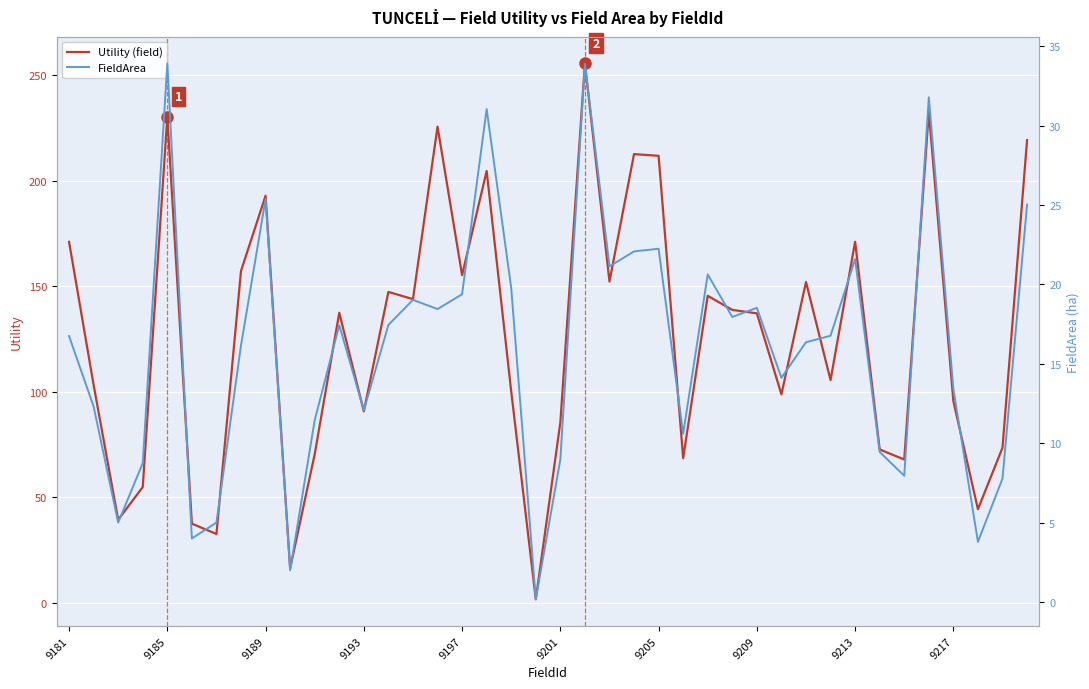

How many interior local peaks does the Utility (field) series have?

12